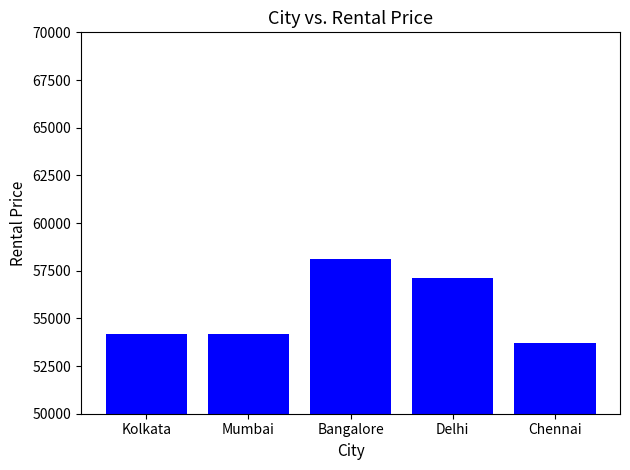

Which category has the lowest value across all series?

Chennai